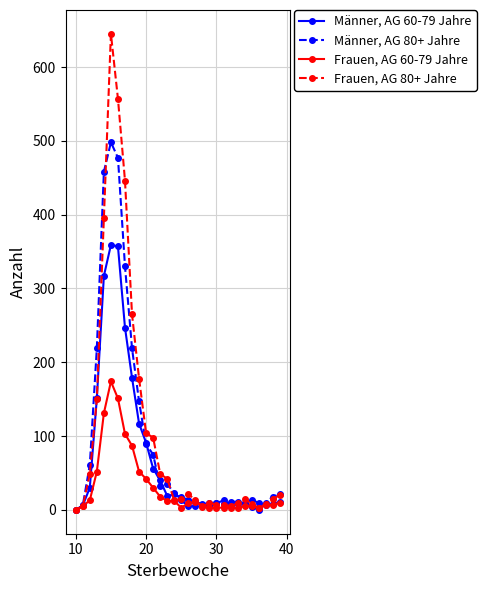

List the series in order of their overall mean, highest first.

Frauen, AG 80+ Jahre, Männer, AG 80+ Jahre, Männer, AG 60-79 Jahre, Frauen, AG 60-79 Jahre